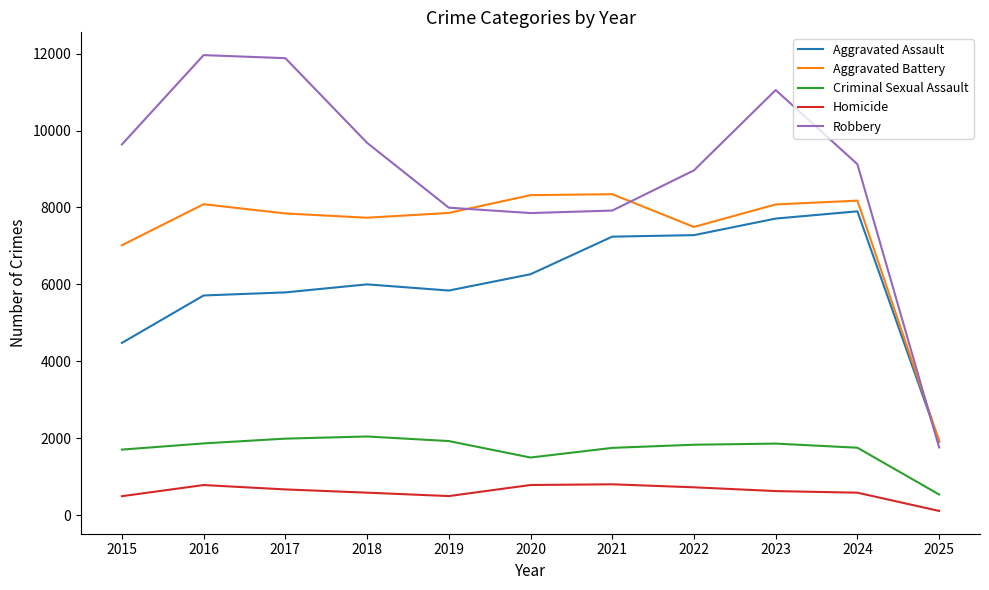

What is the highest value of the Homicide series?

805